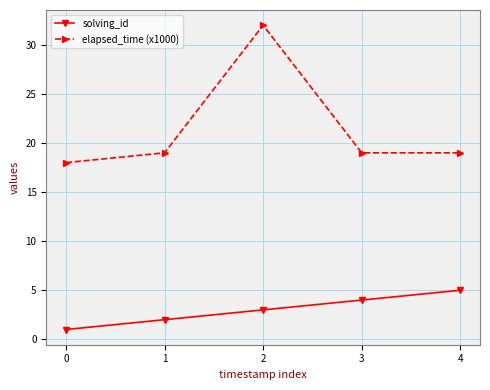

Reading left to right, extract all data points from this chart.

solving_id: 1	2	3	4	5
elapsed_time (x1000): 18	19	32	19	19